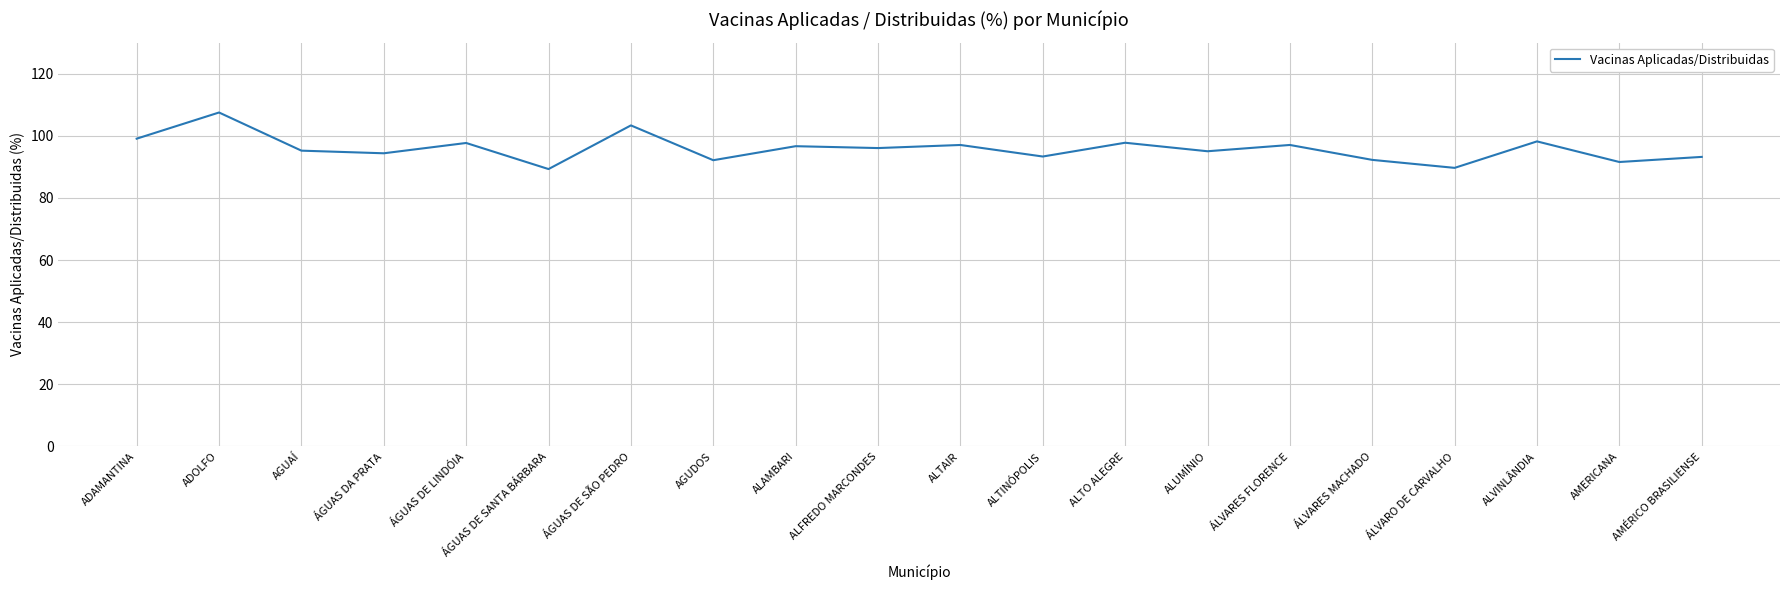

What is the smallest value displayed?

89.3